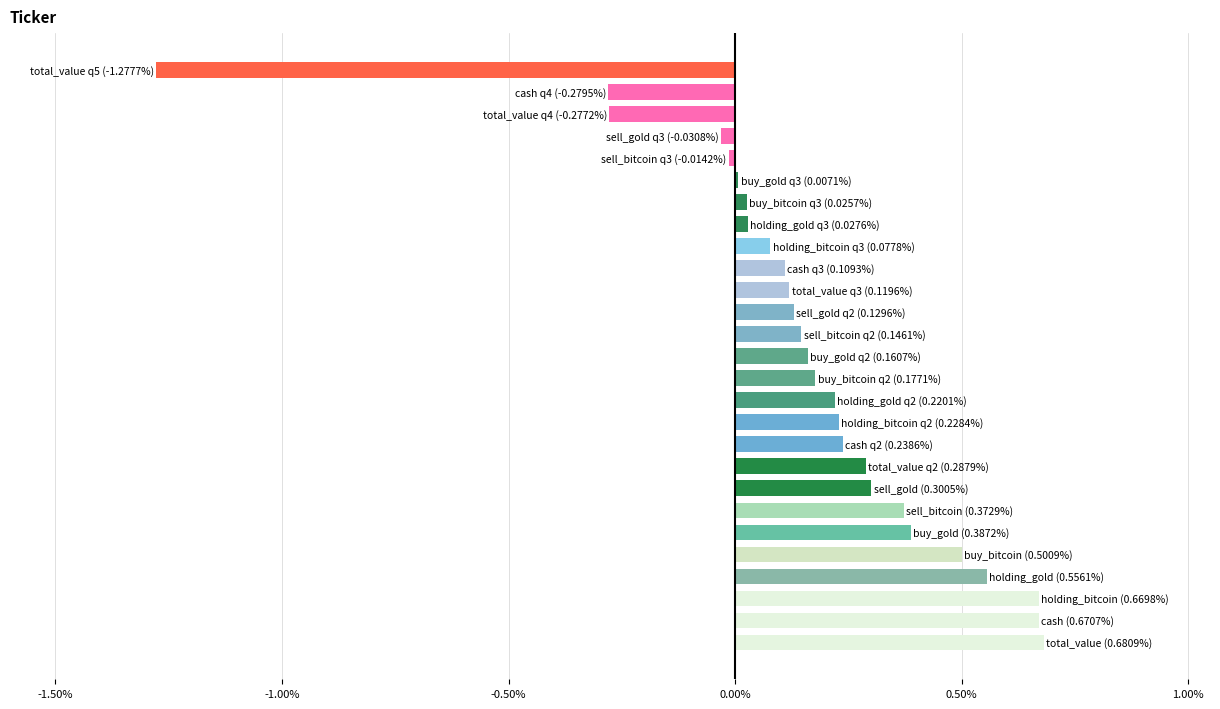

What is the sum of all values?

4.2